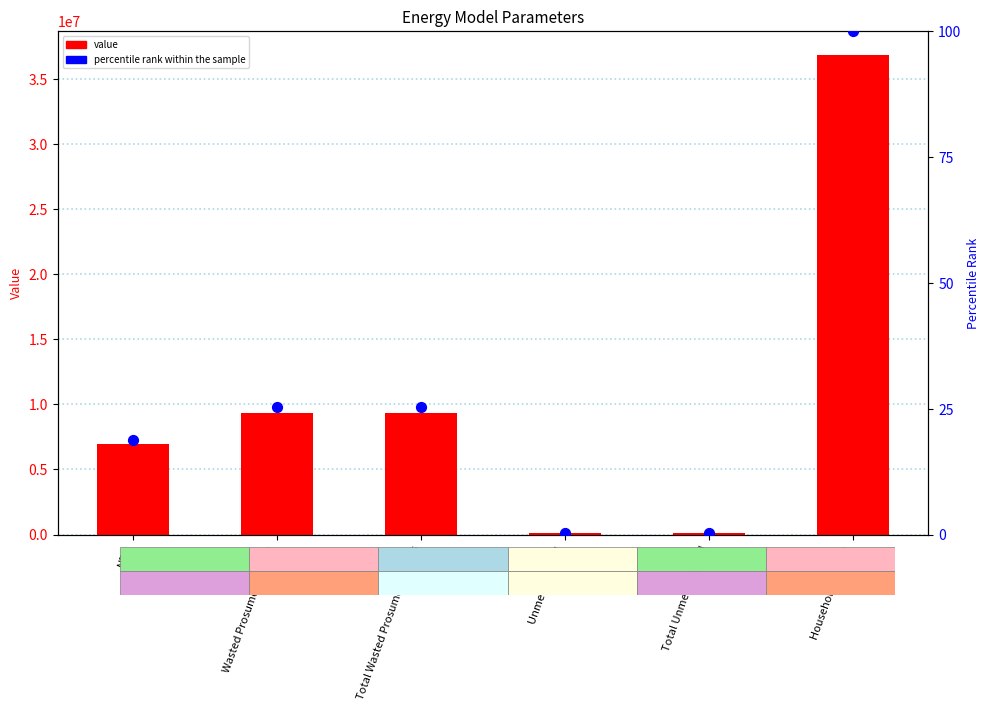

Which series reaches the minimum Y coordinate?

percentile rank within the sample